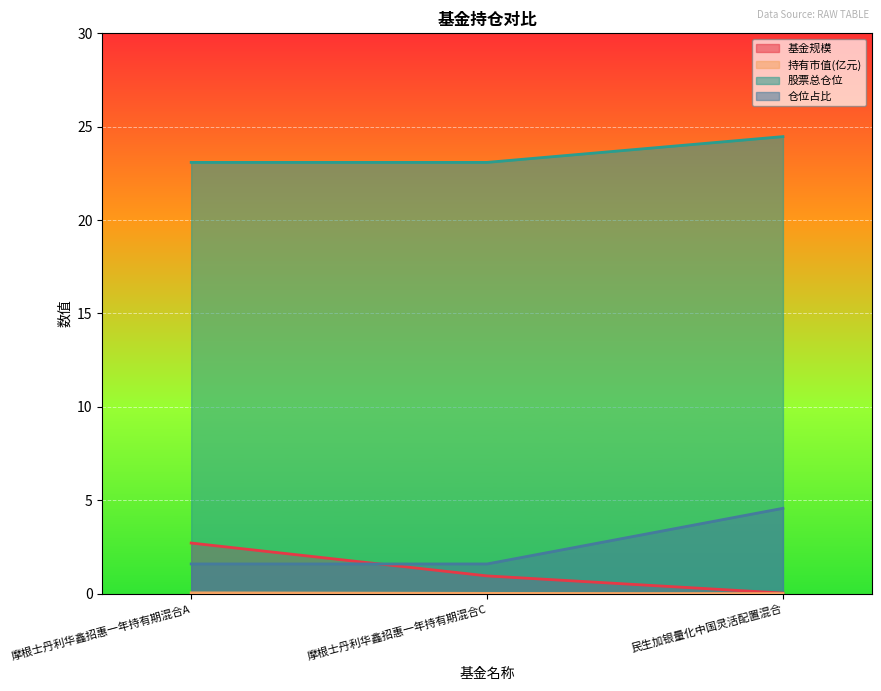

What is the difference between the maximum and minimum values in the 仓位占比 series?

3.0